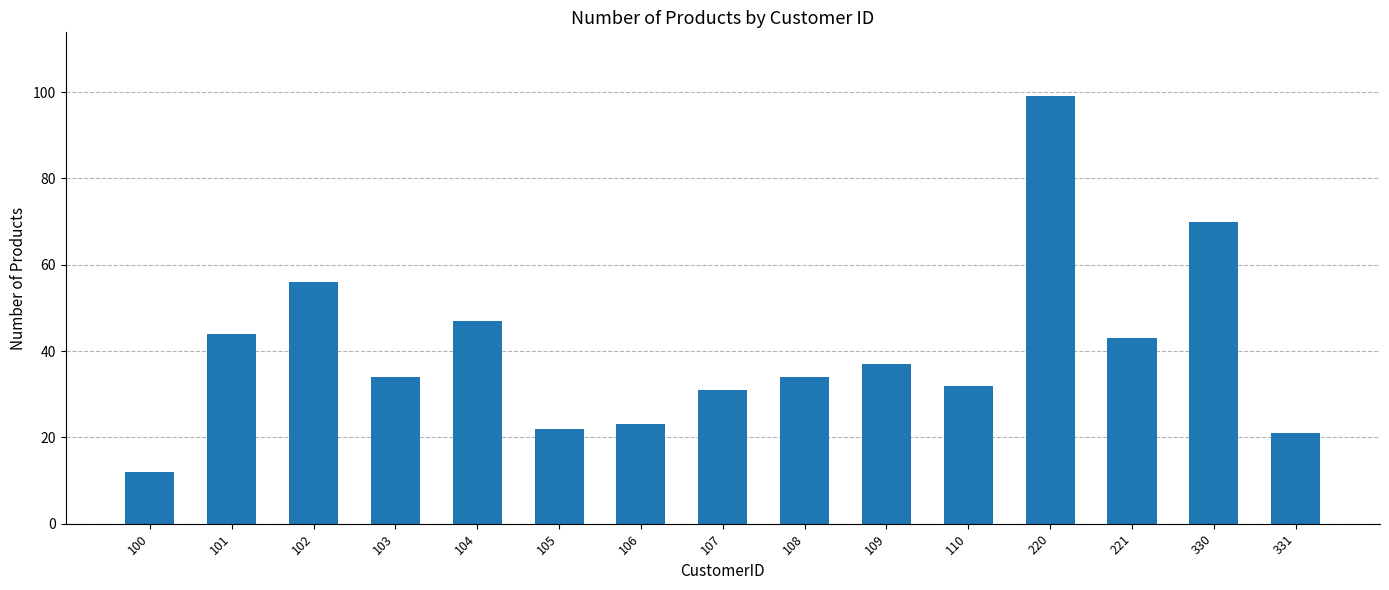

Does the chart contain stacked bars?

No